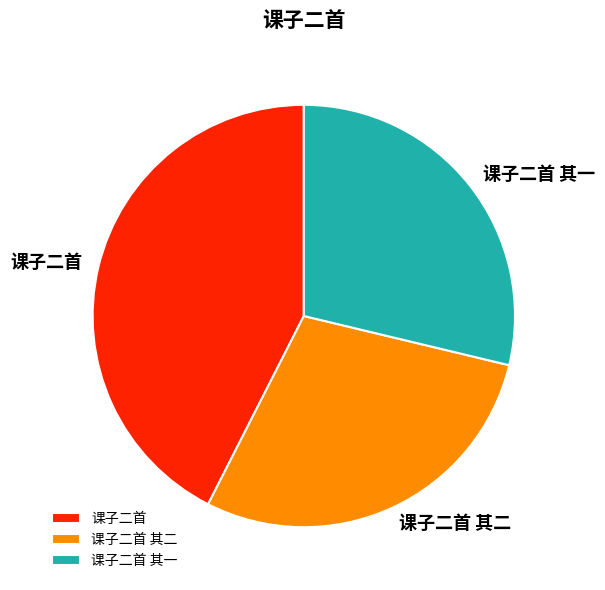

Is there any slice that represents more than half of the pie?

No